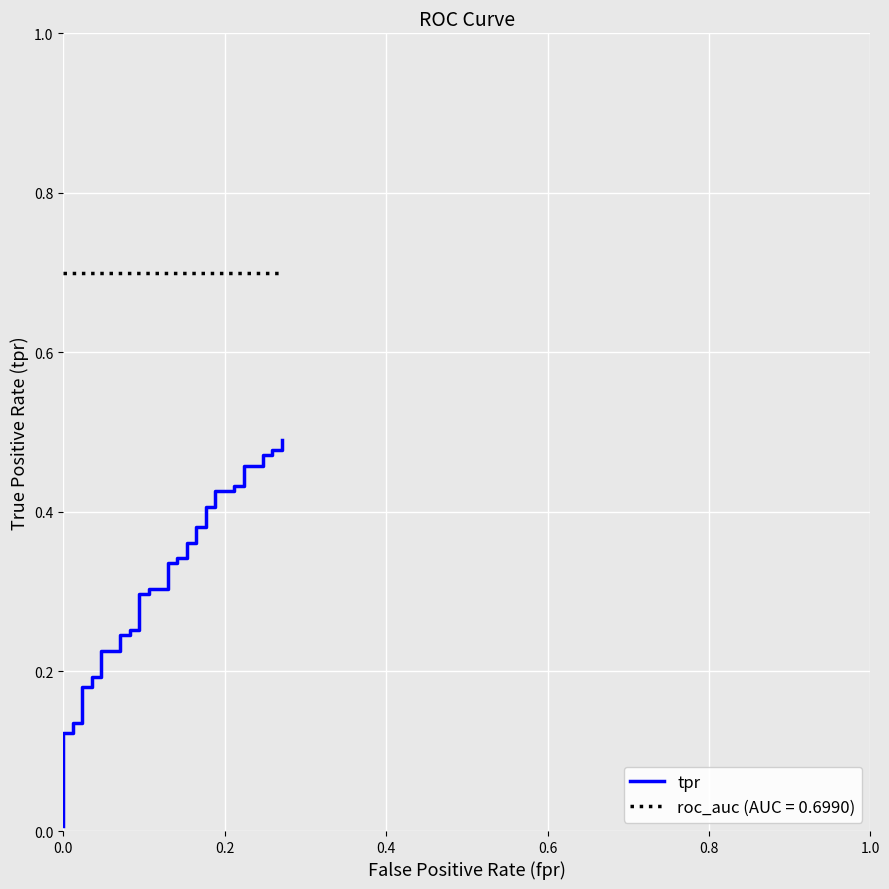

What is the value of the 25th point from the left?

0.4